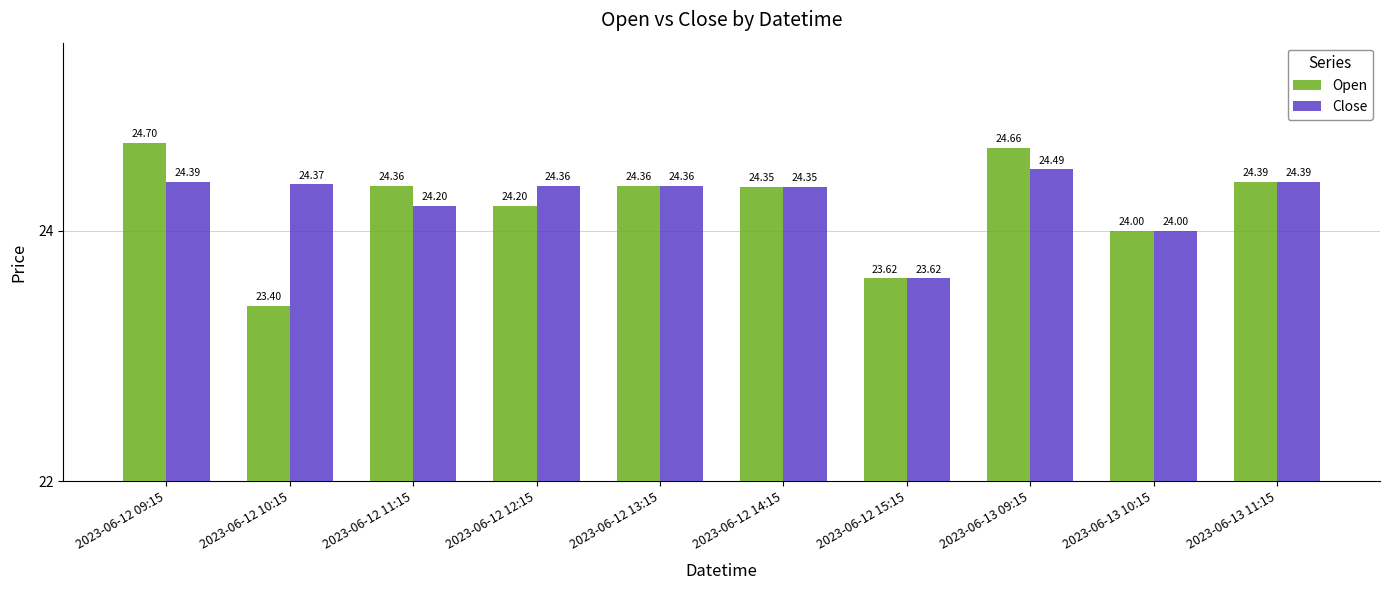

Which series has the widest spread of values?

Open